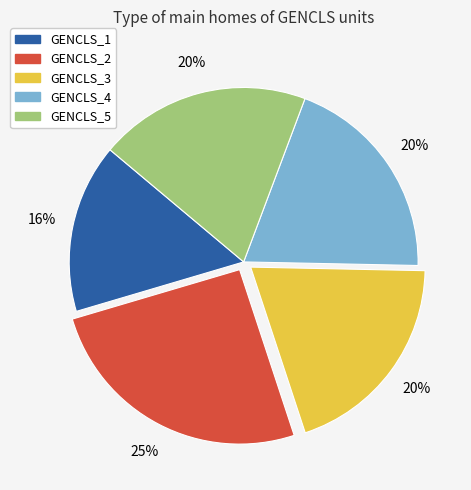

What is the ratio of the value at GENCLS_3 to the value at GENCLS_2?

0.8